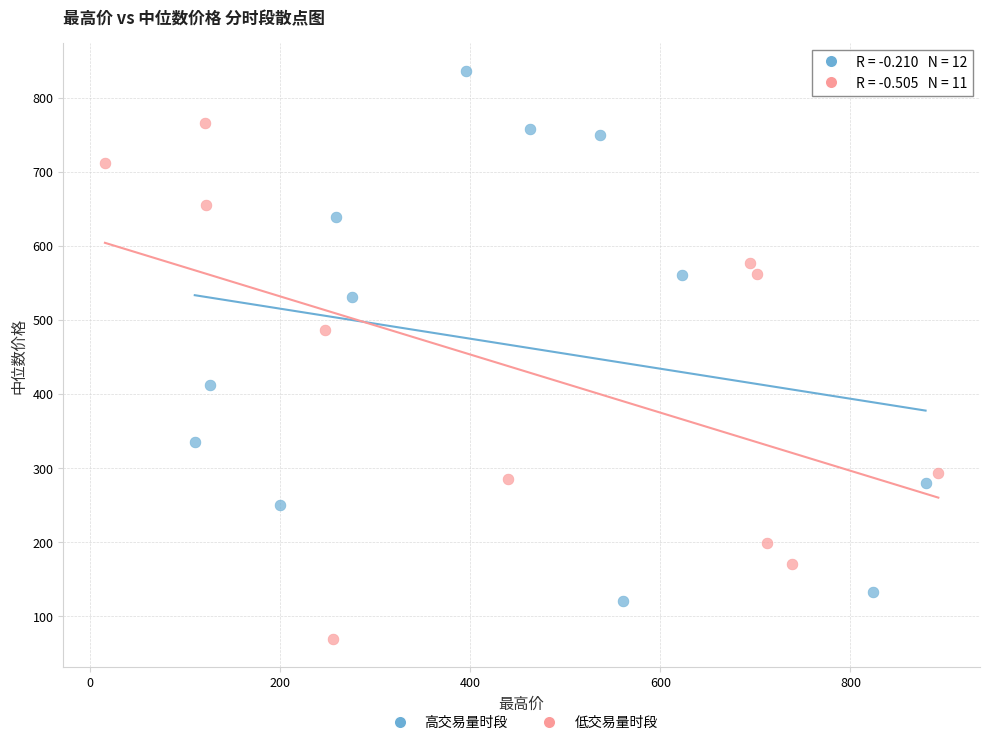

Which series reaches the maximum Y coordinate?

高交易量时段